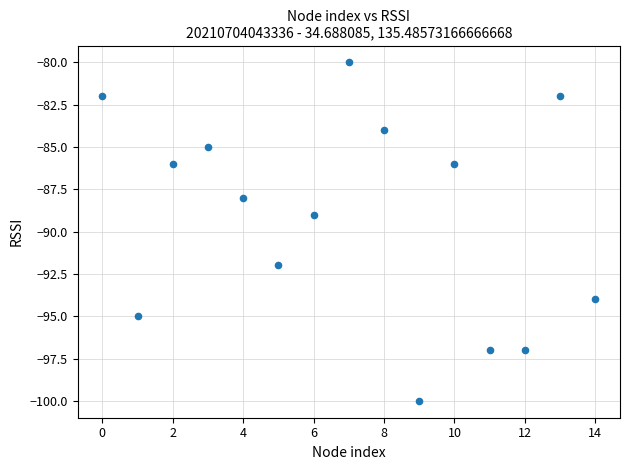

What Y value in the scatter plot is closest to -90?

-89